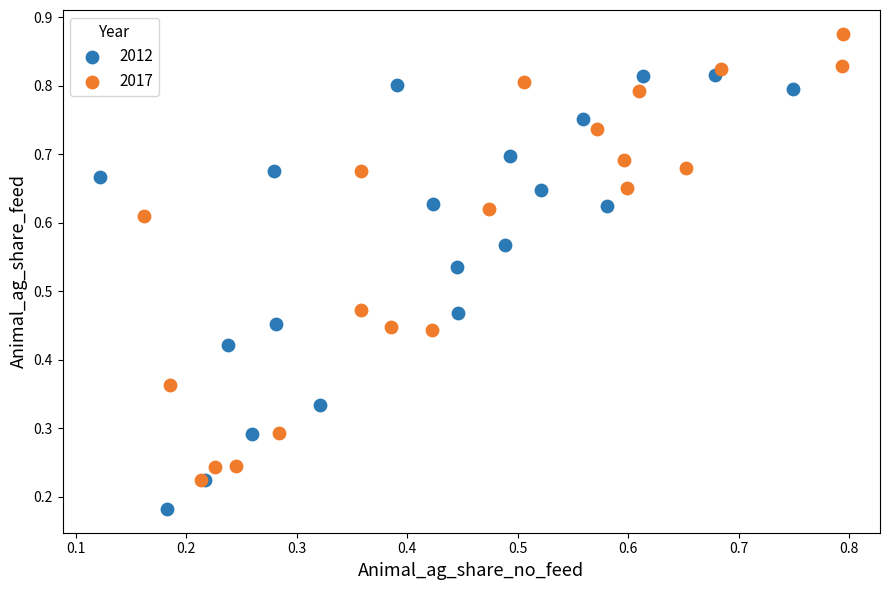

What are all the series names shown in the legend?

2012, 2017